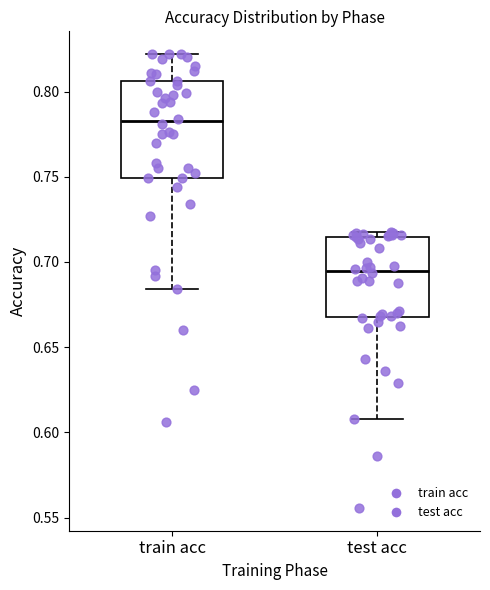

Which box's median line is the highest?

train acc